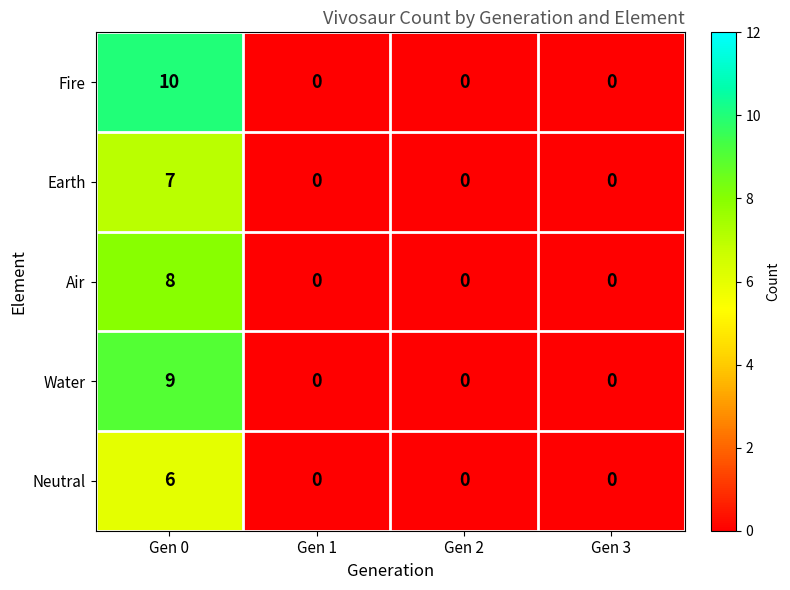

Which series changed the most between Gen 0 and Gen 2?

Fire